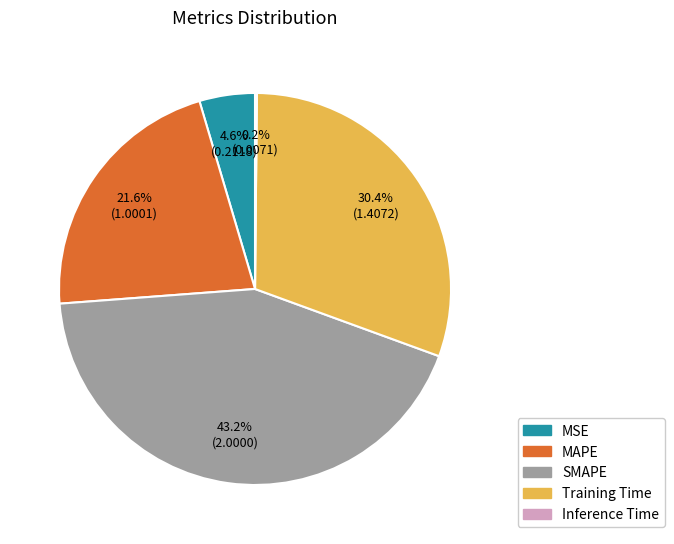

Between MAPE and SMAPE, which is larger?

SMAPE